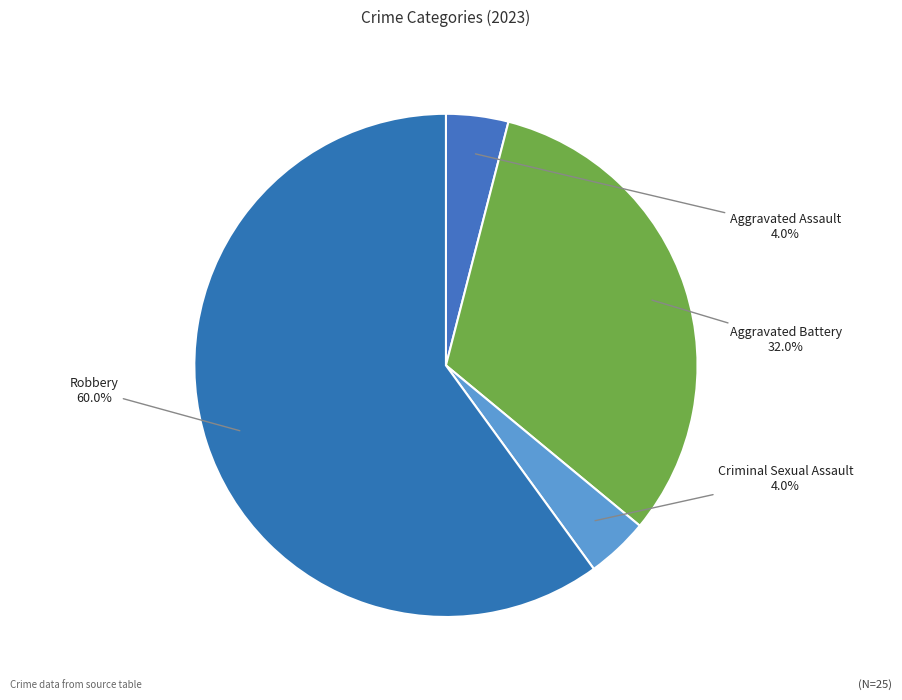

To the nearest percent, what portion does Criminal Sexual Assault represent?

4%